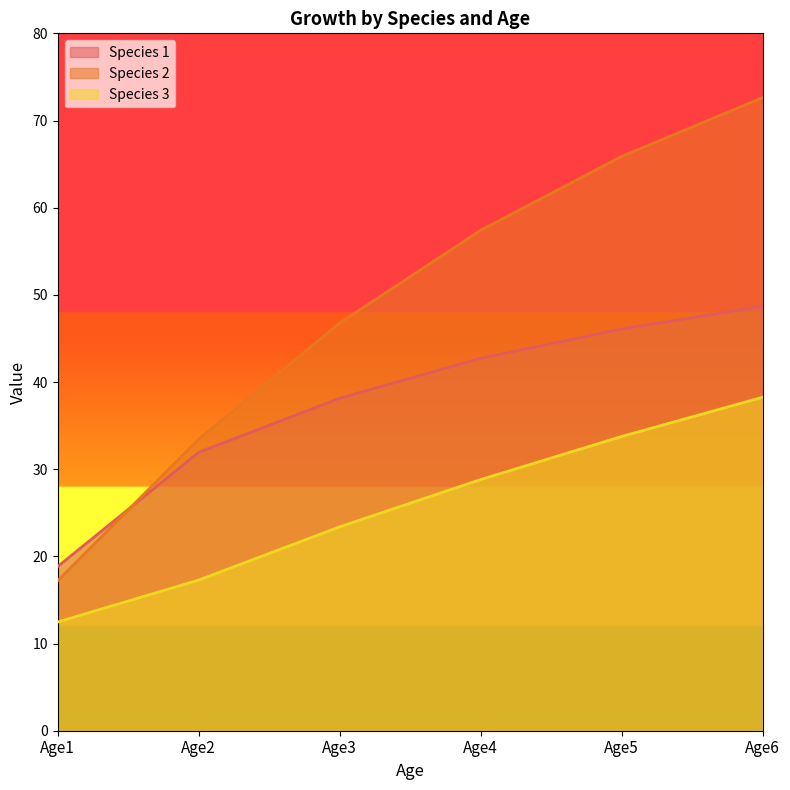

Between Age4 and Age5, which series saw the biggest shift?

Species 2